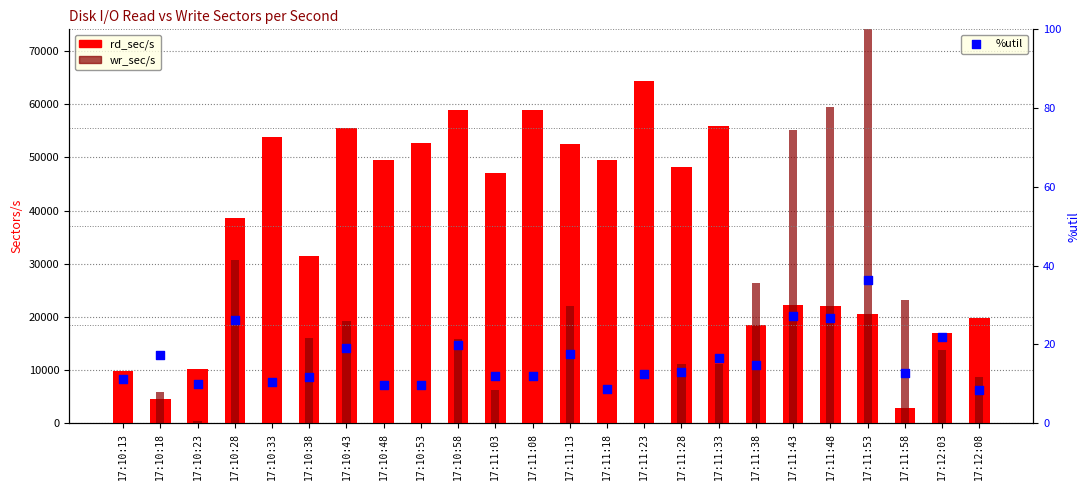

Which series reaches the maximum Y coordinate?

wr_sec/s